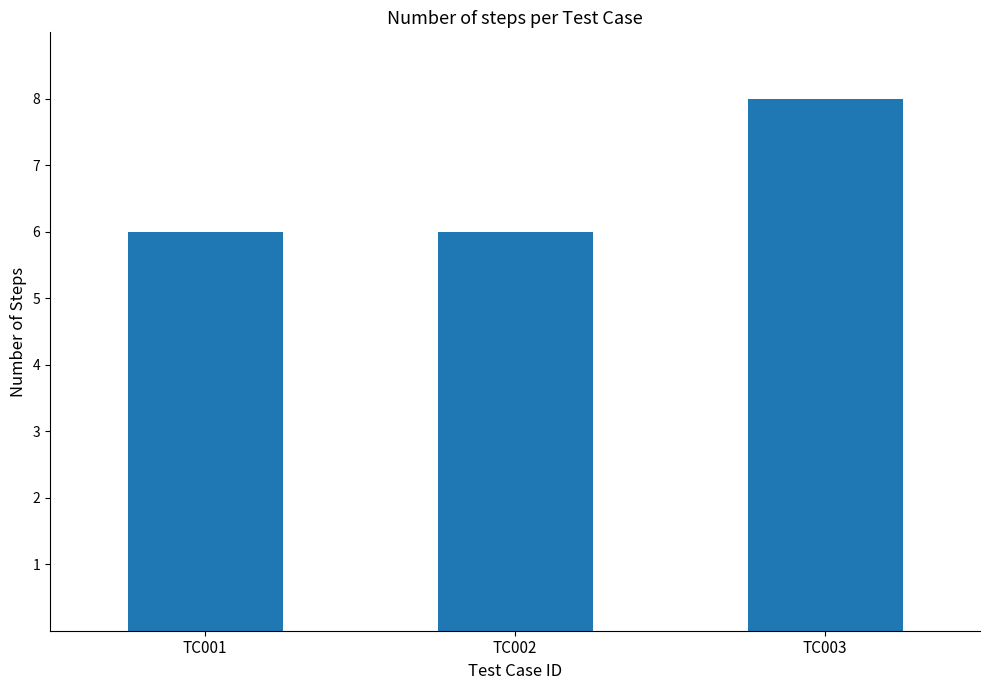

Reading right to left, extract all data points from this chart.

TC003=8	TC002=6	TC001=6